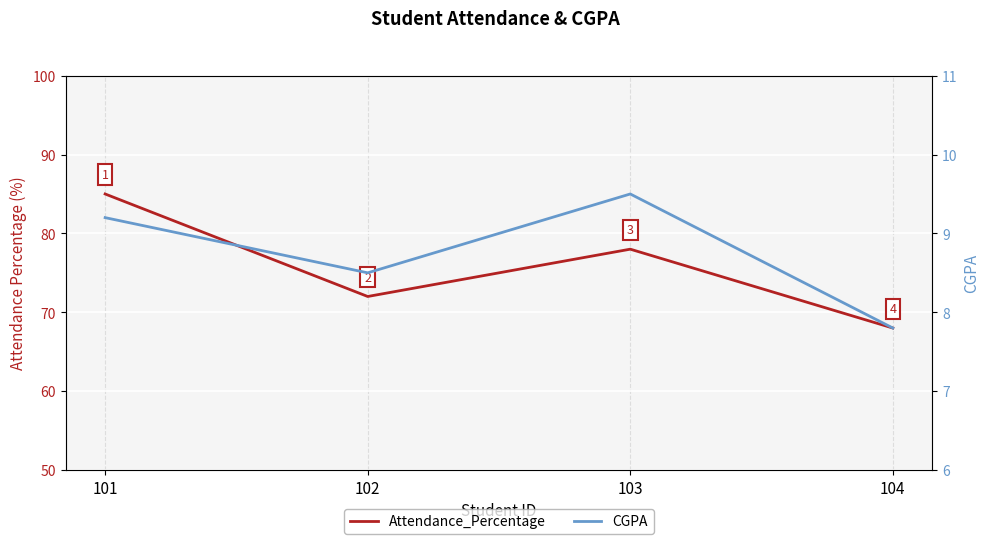

Reading left to right, list all the values displayed in this chart.

Attendance_Percentage: 101=85.0	102=72.0	103=78.0	104=68.0
CGPA: 101=9.2	102=8.5	103=9.5	104=7.8